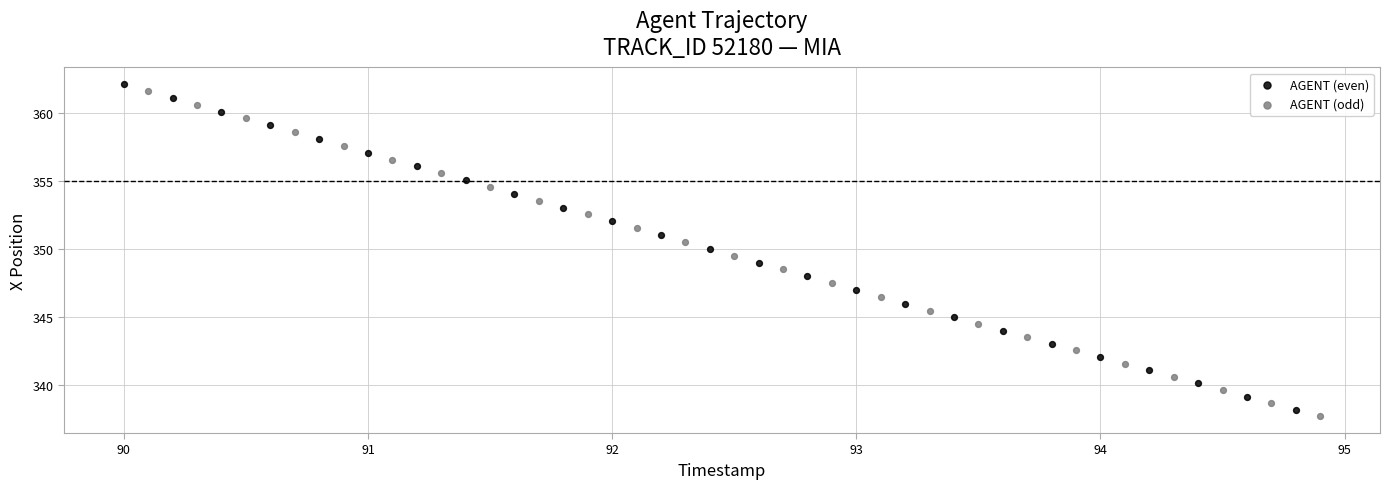

Which series has the widest spread of Y values?

AGENT (even)